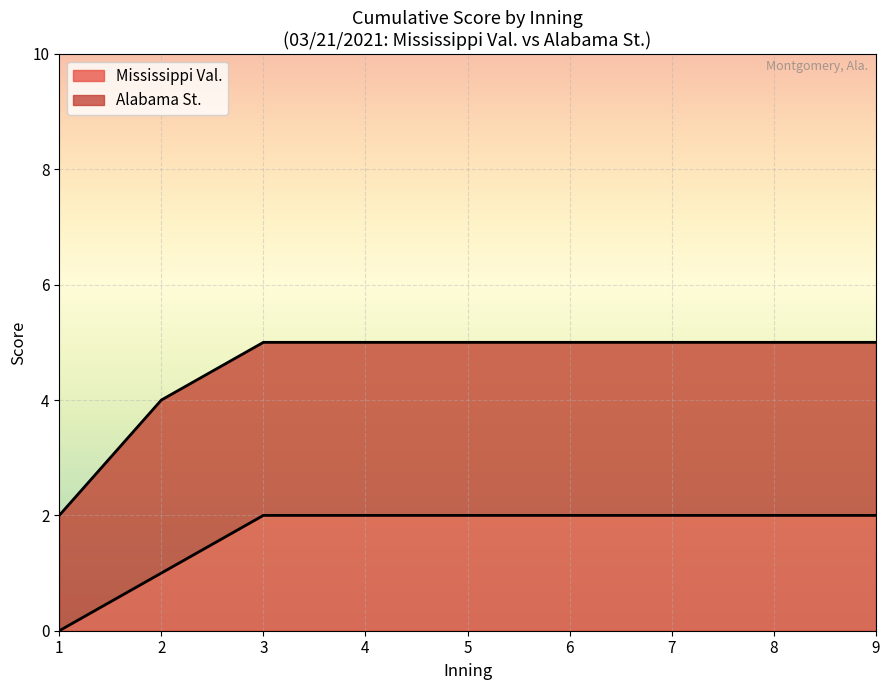

The Mississippi Val. series shows 2 at 4. True or false?

True